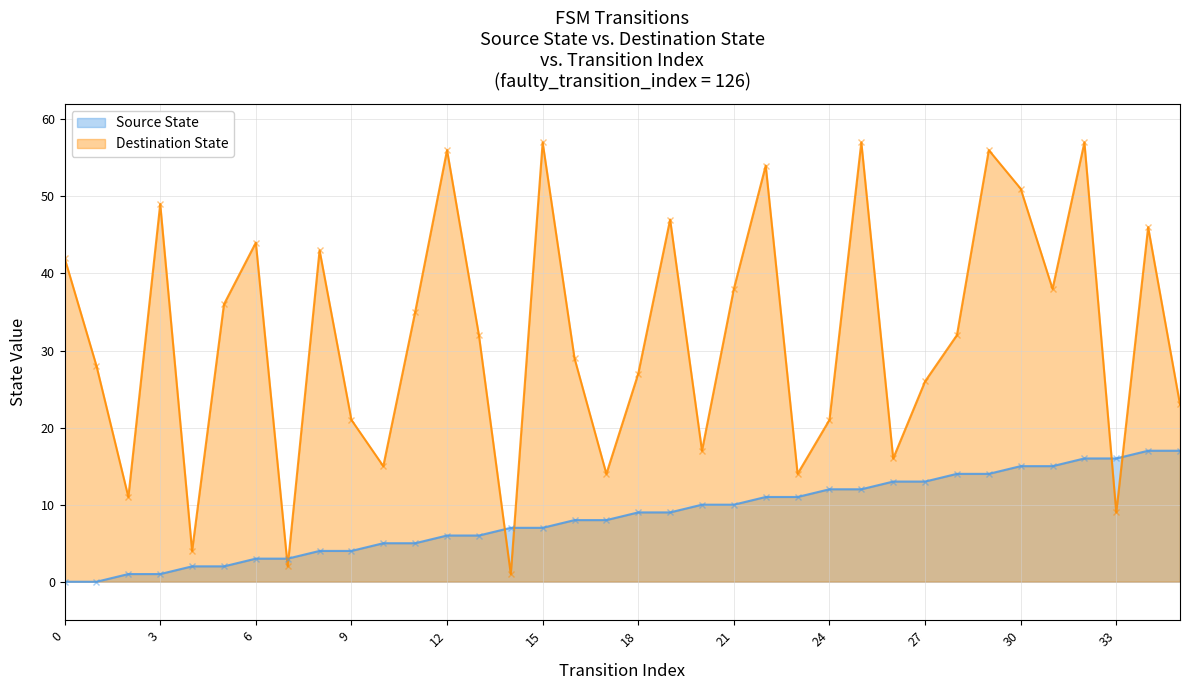

Read the Source State value at 28, to the nearest 10.

10